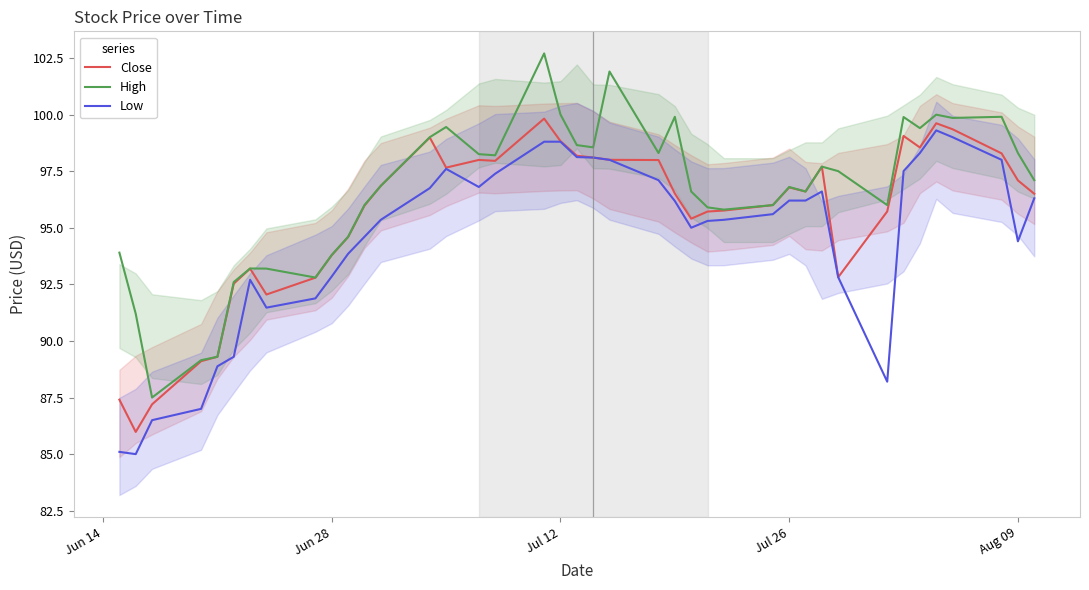

What is the highest value of the Low series?

99.3